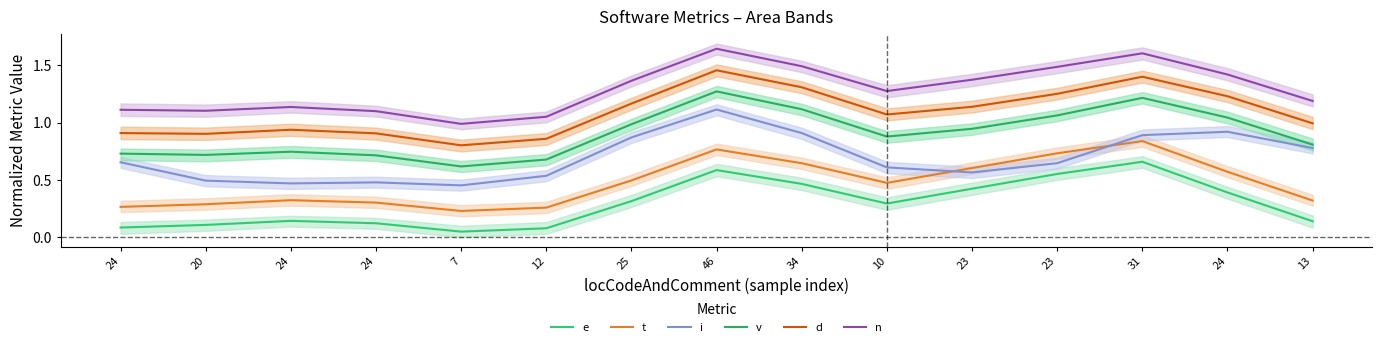

True or false: t has a value of 0.6 at 24.

True